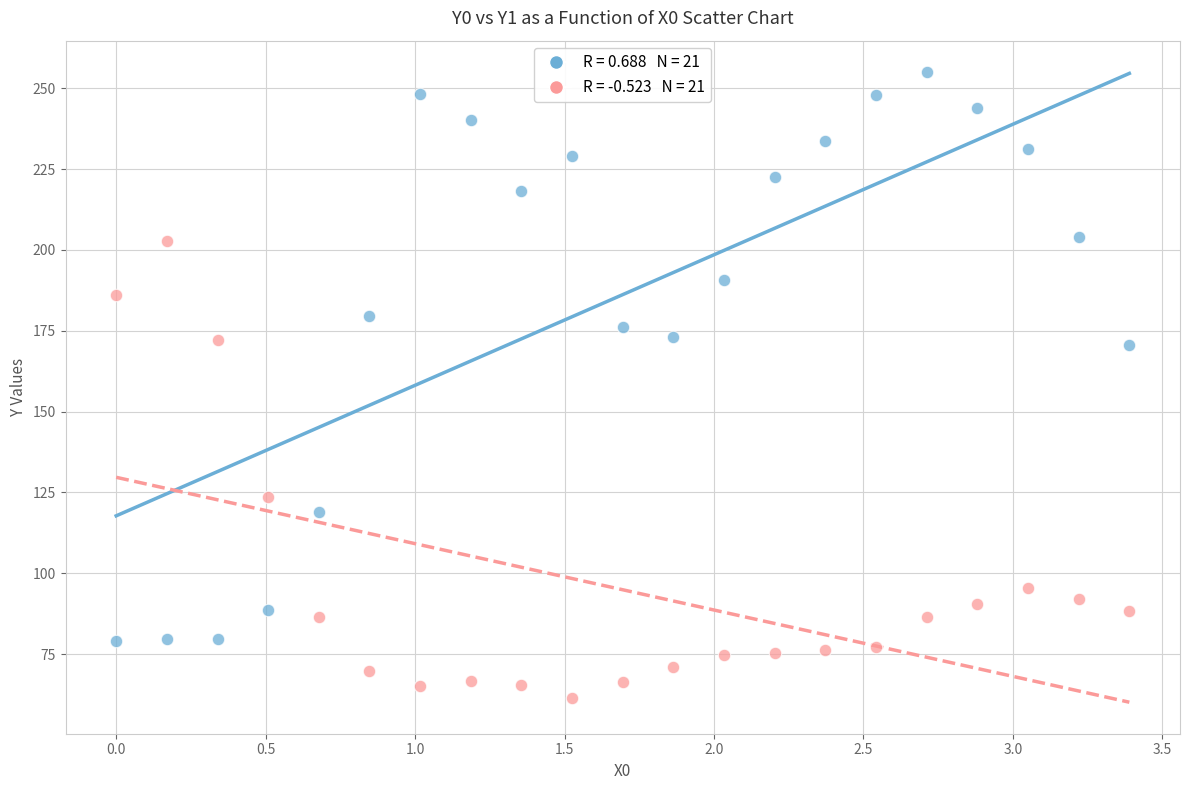

Across all data points, what is the range of Y values (max minus min)?

193.6